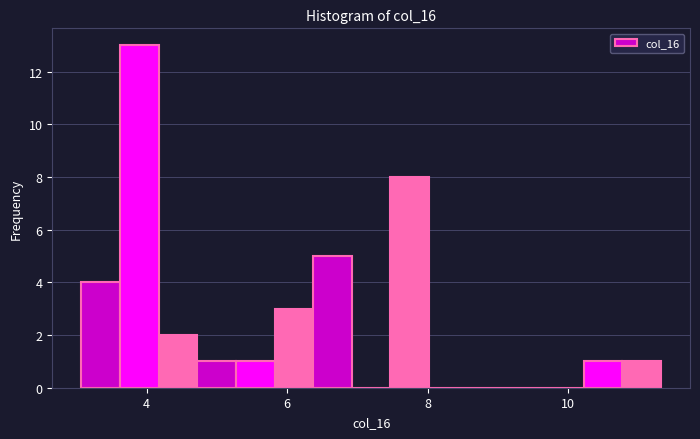

Around what value on the x-axis is the tallest bar? Give the approximate position of its centre, as read against the axis.

3.8